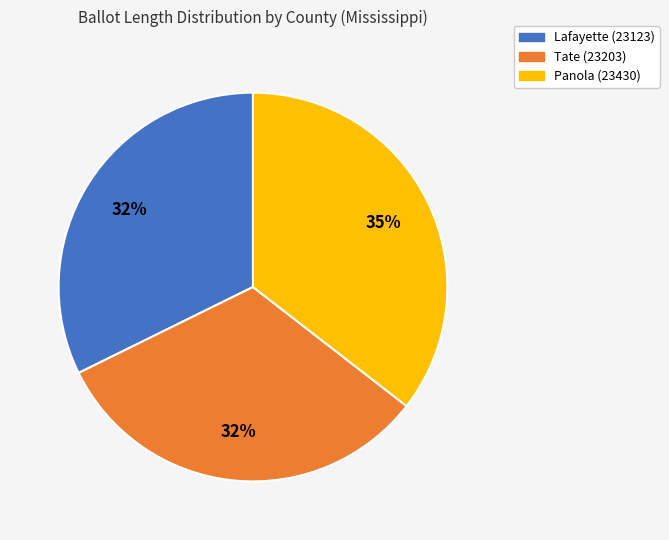

Does Panola (23430) represent more than half of the total?

No